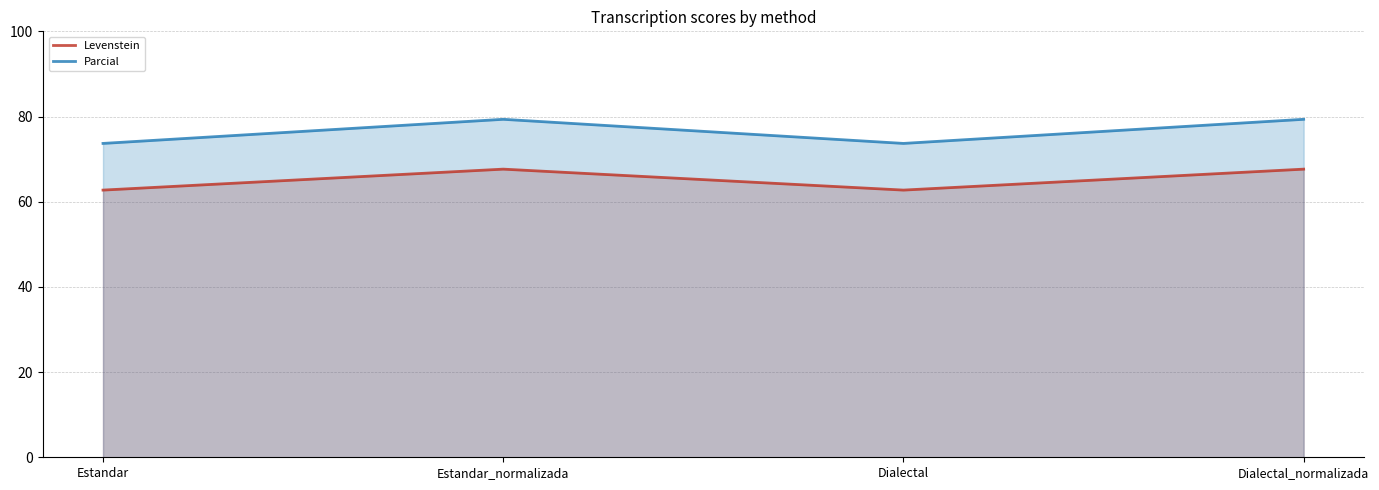

At which label is Parcial closest to 76?

Estandar